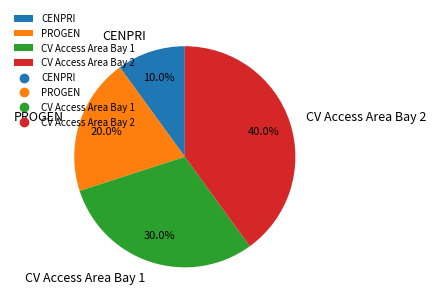

Which has a higher value, CV Access Area Bay 2 or PROGEN?

CV Access Area Bay 2